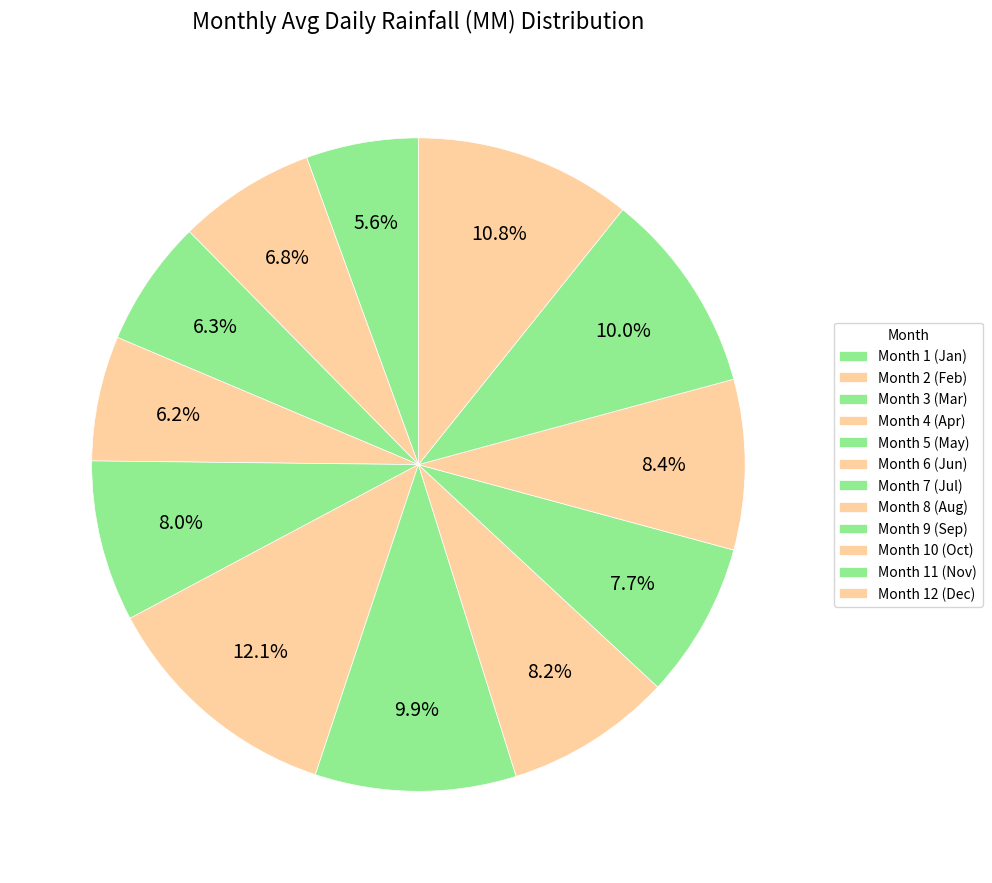

How many segments does this pie chart have?

12